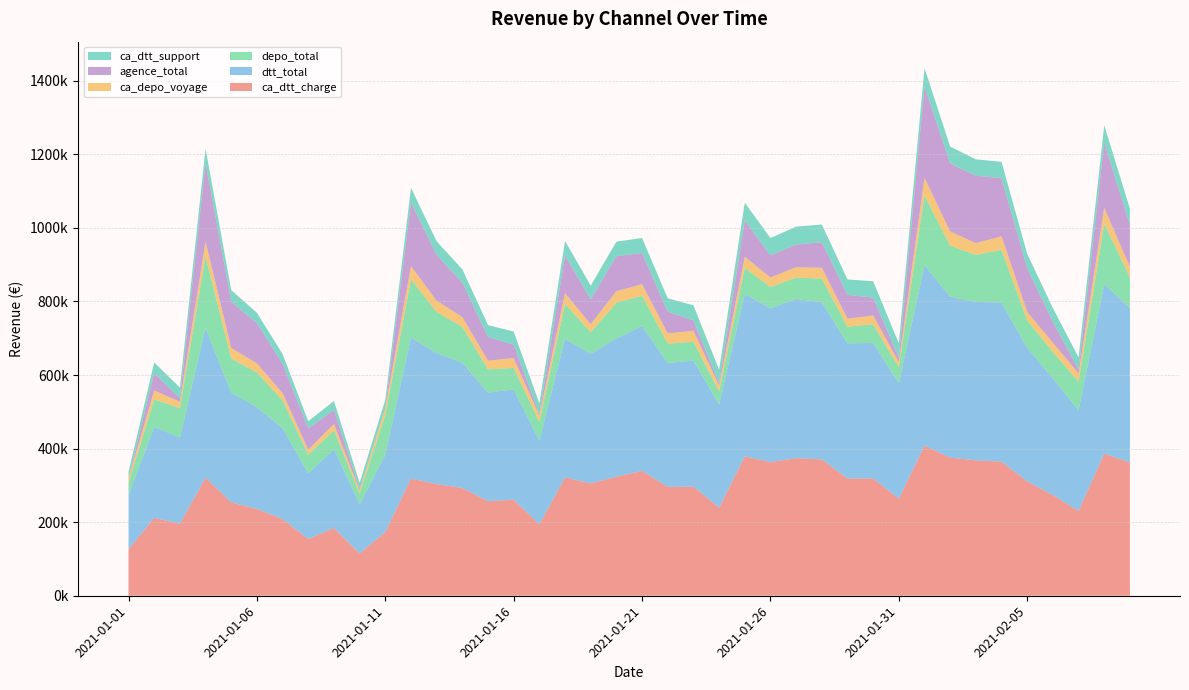

Reading right to left, transcribe all the data shown in this chart.

ca_dtt_charge: 362724	385950	230514	273684	310986	364248	368172	375396	408360	263496	319044	318672	370572	374130	363162	379080	239220	296820	295848	339246	323802	305310	321666	193920	261120	256962	292998	303702	318198	173370	115032	184608	154056	208122	235908	253806	321312	195540	212034	126216
dtt_total: 419198	461058	273252	317272	362756	432916	430472	437590	490240	313926	368330	367238	427358	432606	418572	441004	280594	342502	336826	393640	375956	352088	376578	228038	300028	295160	340052	356206	383776	209714	133490	213920	178736	247154	276894	297904	406566	234790	246972	147294
depo_total: 83624	163672	78017	71907	74255	143004	128026	138324	189603	43474	50411	45660	64388	58062	57503	71502	35699	51144	52775	82749	96706	58976	94916	50620	58065	63384	98037	111582	158041	107608	29435	51056	50764	75746	94159	93179	194116	79803	74899	33030
ca_depo_voyage: 28524	43578	22674	24834	23526	36876	31806	38868	47454	14208	23886	21702	29232	28350	25932	29646	15798	29868	27684	31380	31380	21624	29514	17070	26634	23598	26646	30336	36234	19644	8436	17424	13254	19992	24570	29046	41010	17118	24168	12552
agence_total: 113951	177766	9796	57210	118587	158234	183311	185131	249001	11956	48816	64950	69349	61524	60060	98993	6576	28377	59228	84684	95152	67802	102448	4534	36515	64504	93882	124257	172954	0	3568	38280	58062	79471	109569	125316	213215	9032	47265	0
ca_dtt_support: 44054	47118	33848	37018	39140	44278	44600	45684	49850	39140	44536	41596	48316	48666	47200	48414	36404	40862	36308	40794	39594	37188	39502	28528	35798	32208	35744	37324	39838	22324	16928	24212	19560	26392	28056	31458	39594	29440	28898	17248